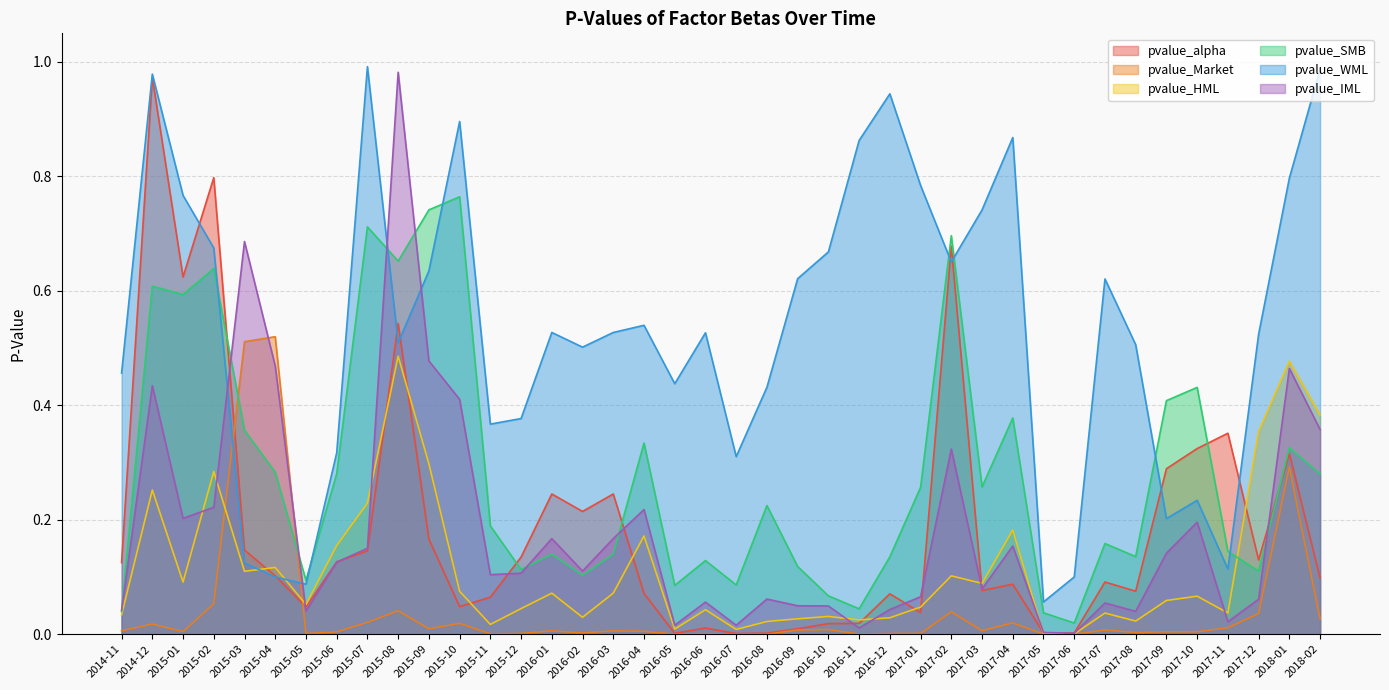

At which category does pvalue_WML reach its first local valley?

2015-05